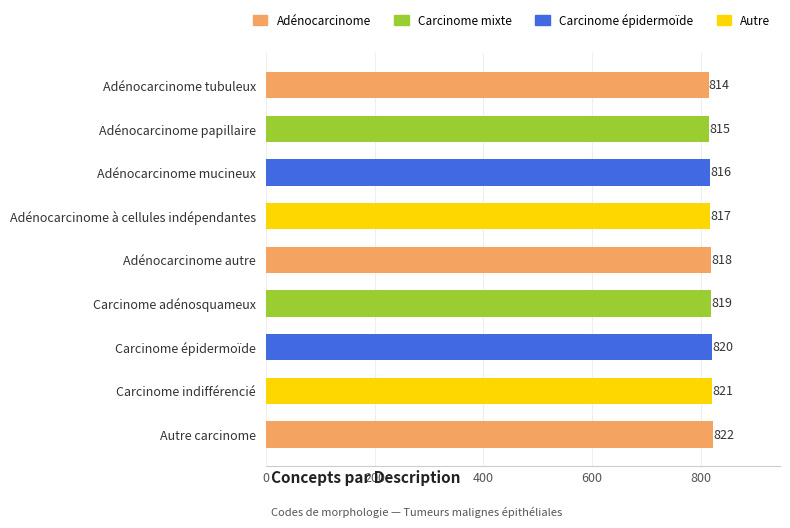

What is the change in value from Adénocarcinome autre to Carcinome indifférencié?

+3